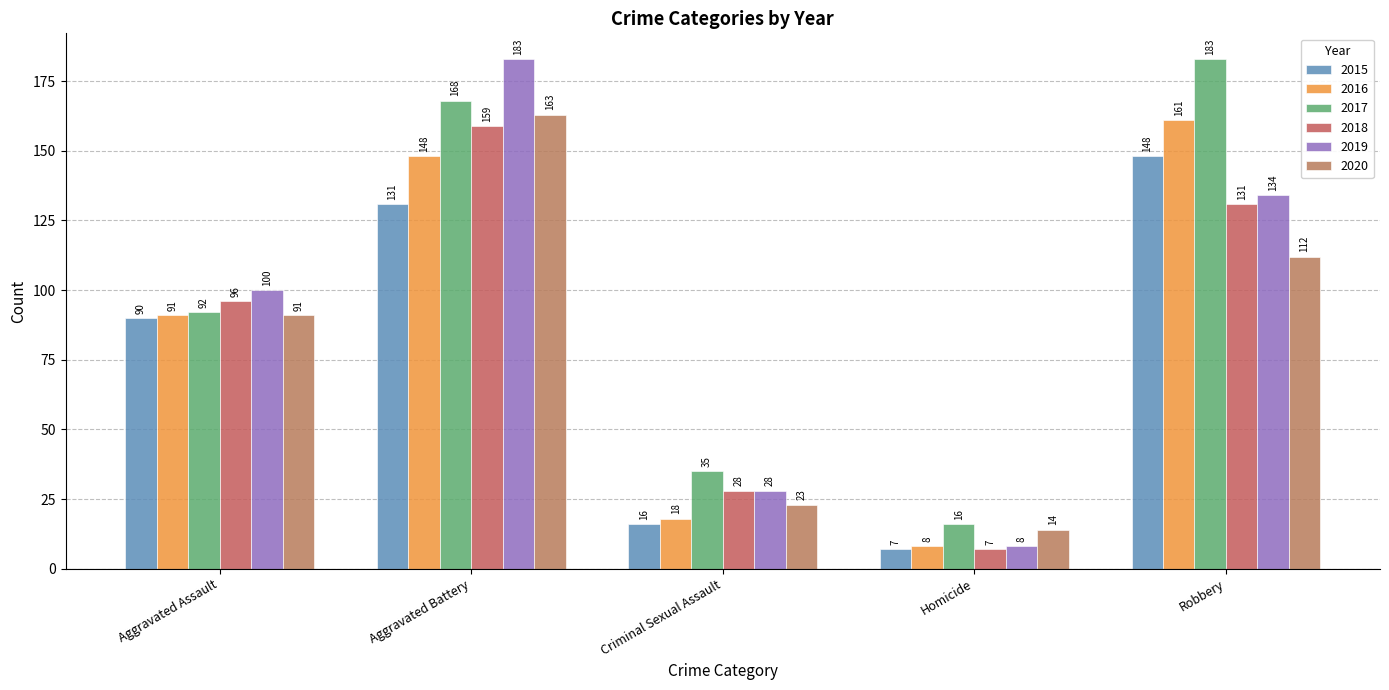

What is the sum of the 2017 values at Robbery and Homicide?

199